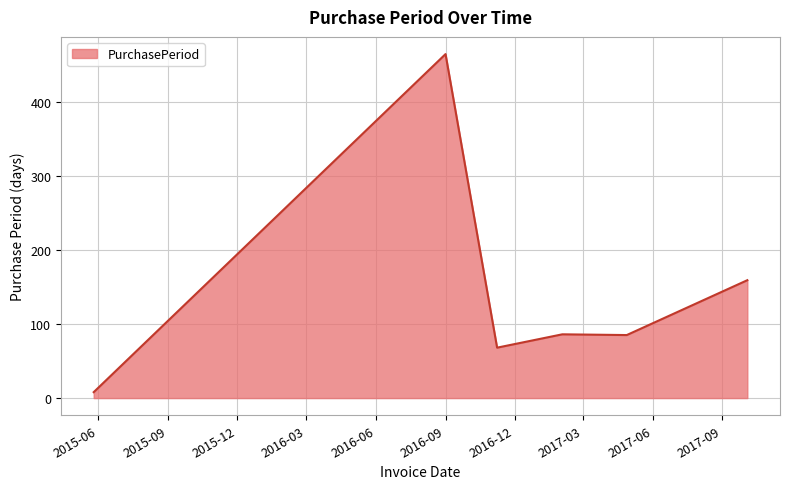

What is the greatest value displayed?

464